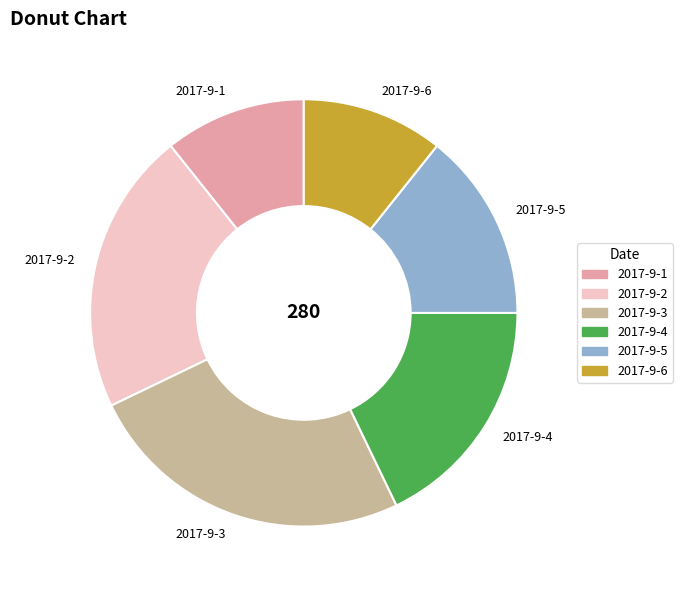

Combined, do 2017-9-3 and 2017-9-2 account for over 50%?

No